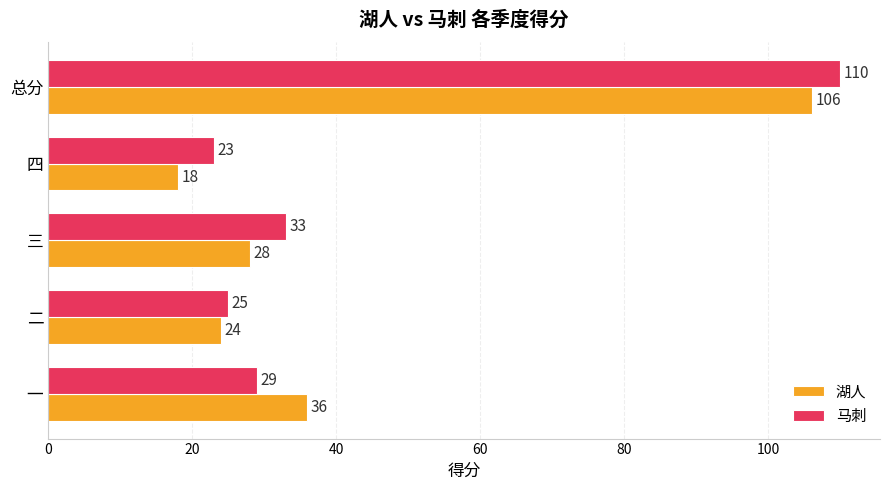

The 马刺 series shows 110 at 总分. True or false?

True